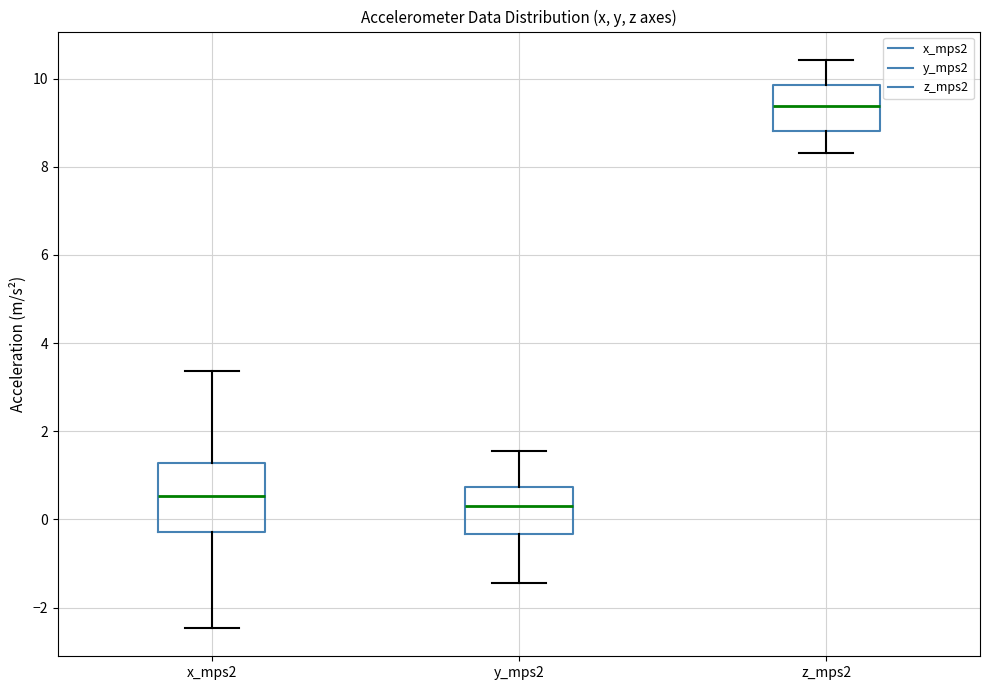

Which box is the tallest, from its lower edge to its upper edge?

x_mps2